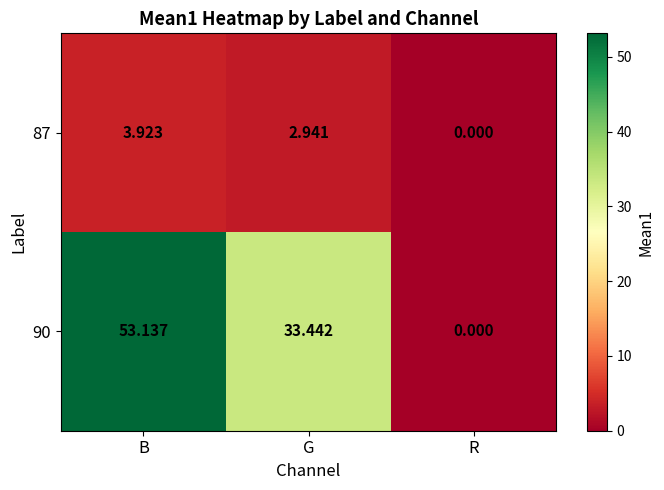

Rank the categories by 87 value from highest to lowest.

B, G, R